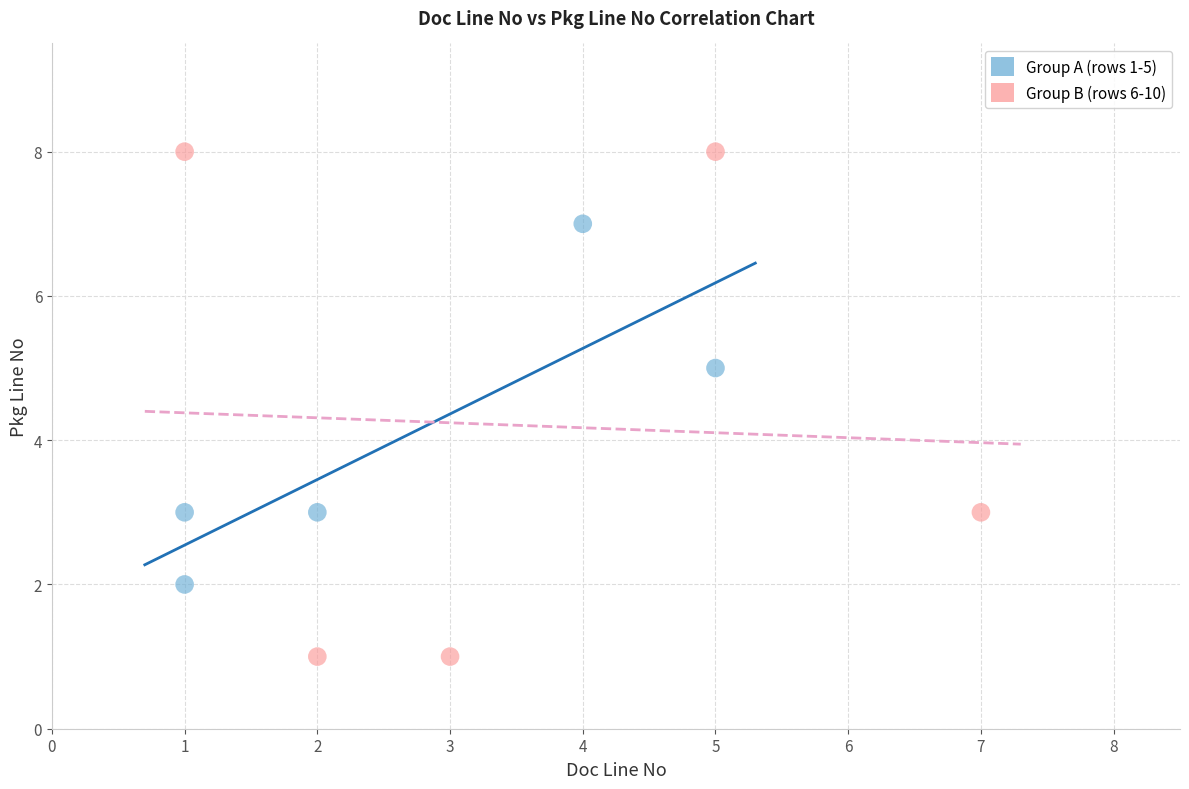

Which series has the widest spread of Y values?

Group B (rows 6-10)